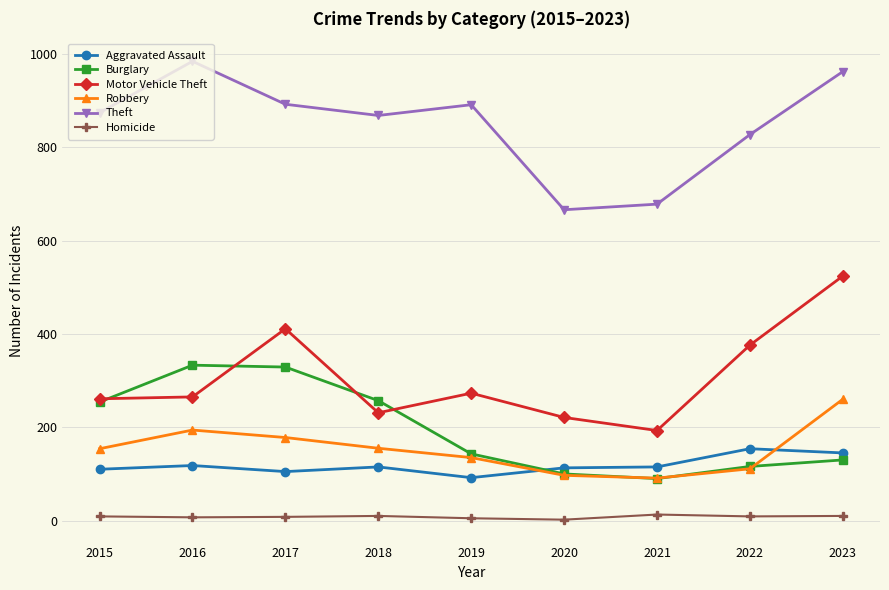

Which series has the largest total across all categories?

Theft